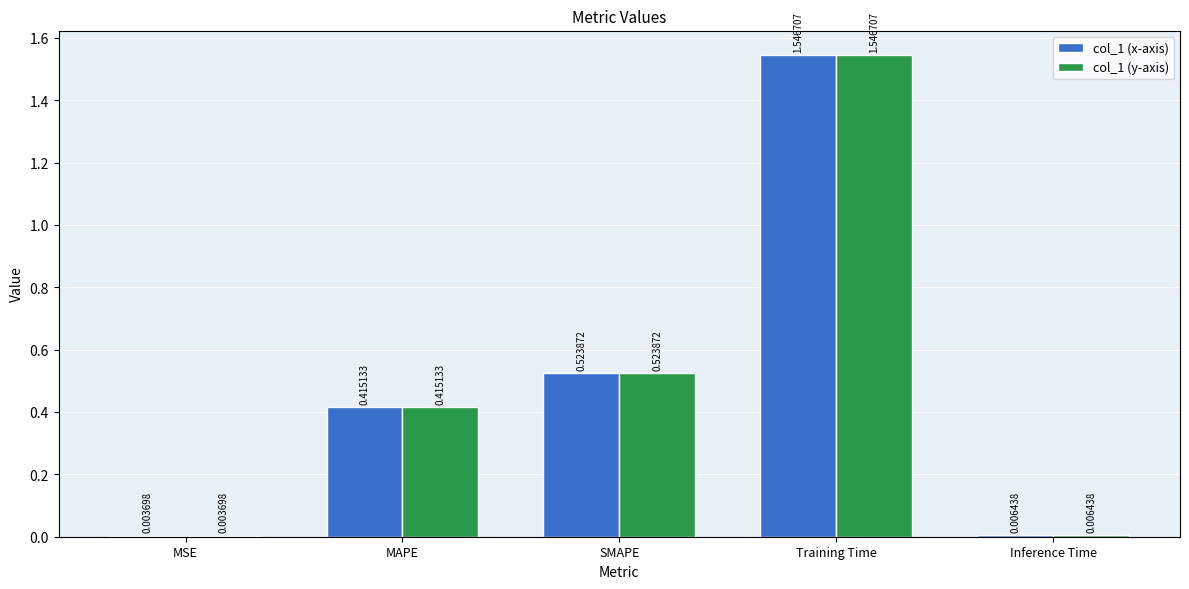

At which label is col_1 (x-axis) closest to 0?

MSE